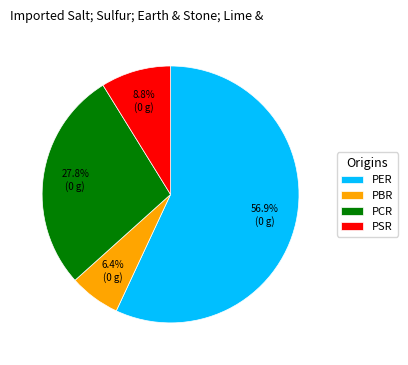

Is there any slice that represents more than half of the pie?

Yes